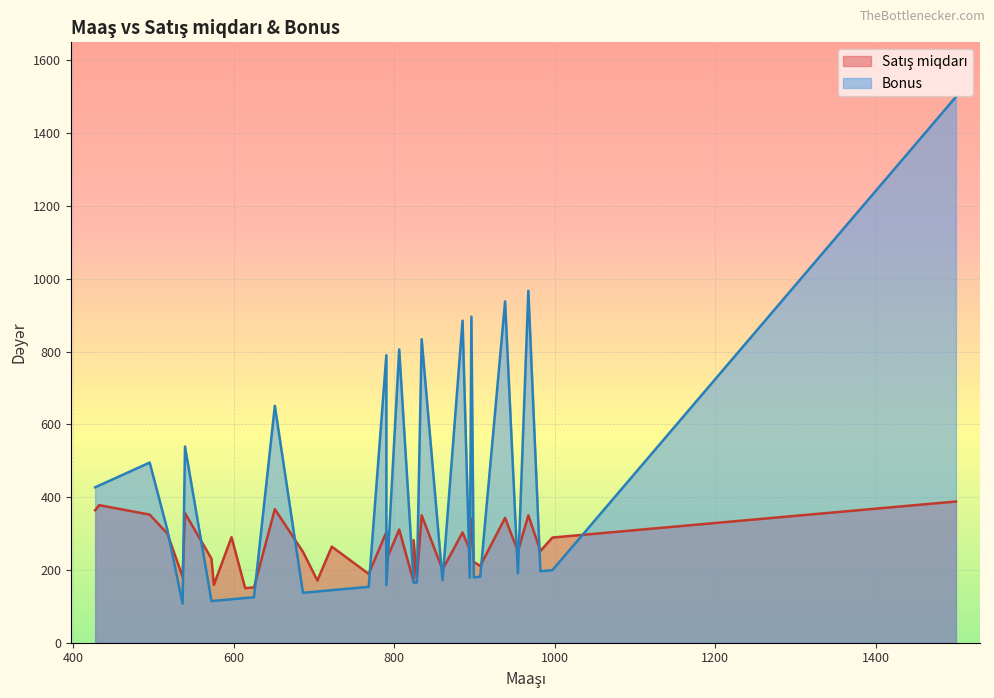

At which category does Satış miqdarı reach its first local peak?

427